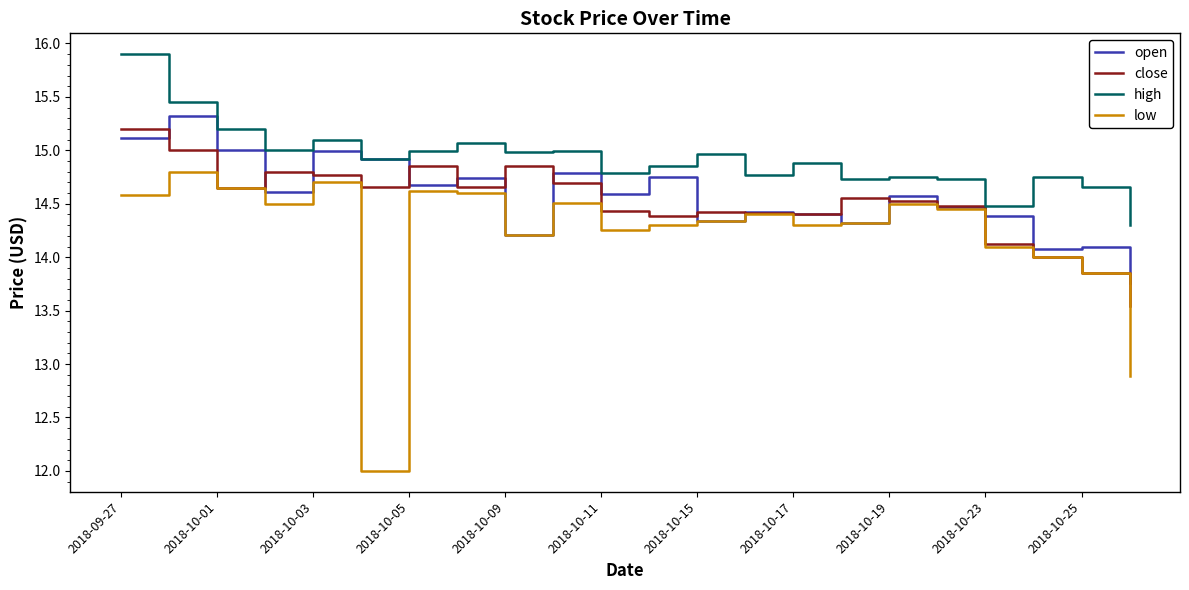

True or false: low and high intersect in this chart.

False